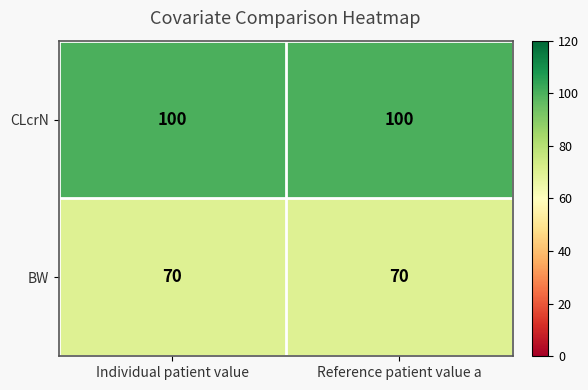

What is the smallest value displayed?

70